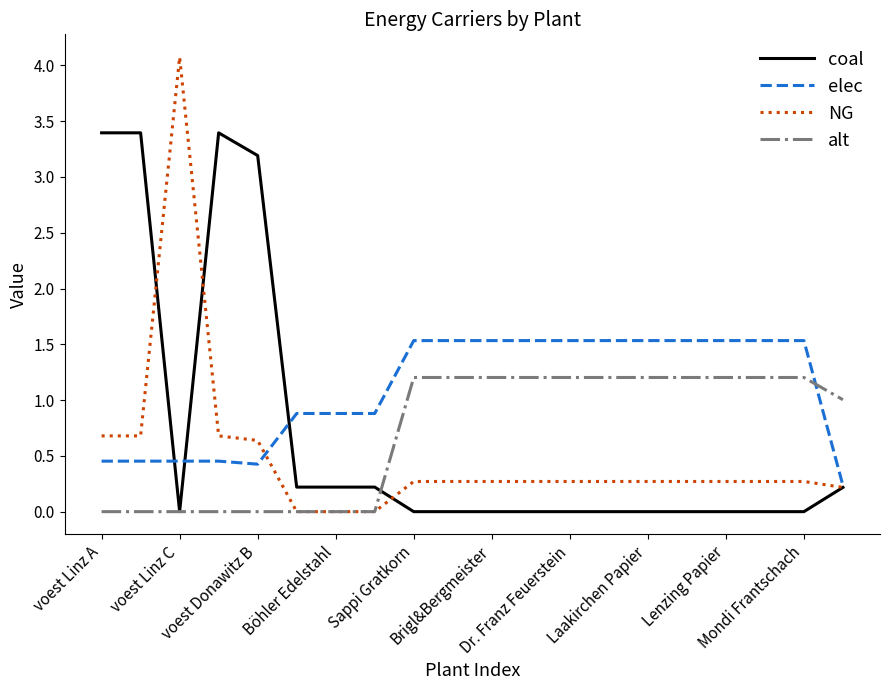

What is the highest value of the coal series?

3.4